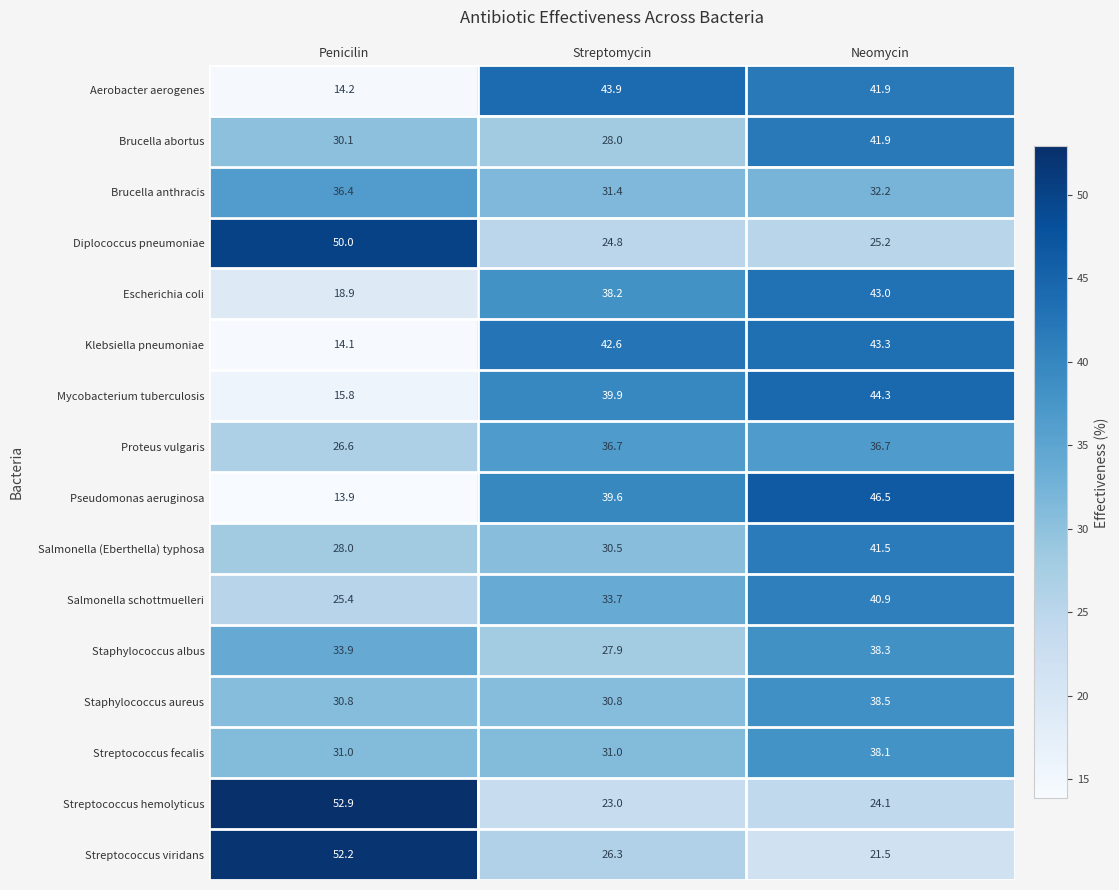

What is the total value across all series at Streptomycin?

528.3